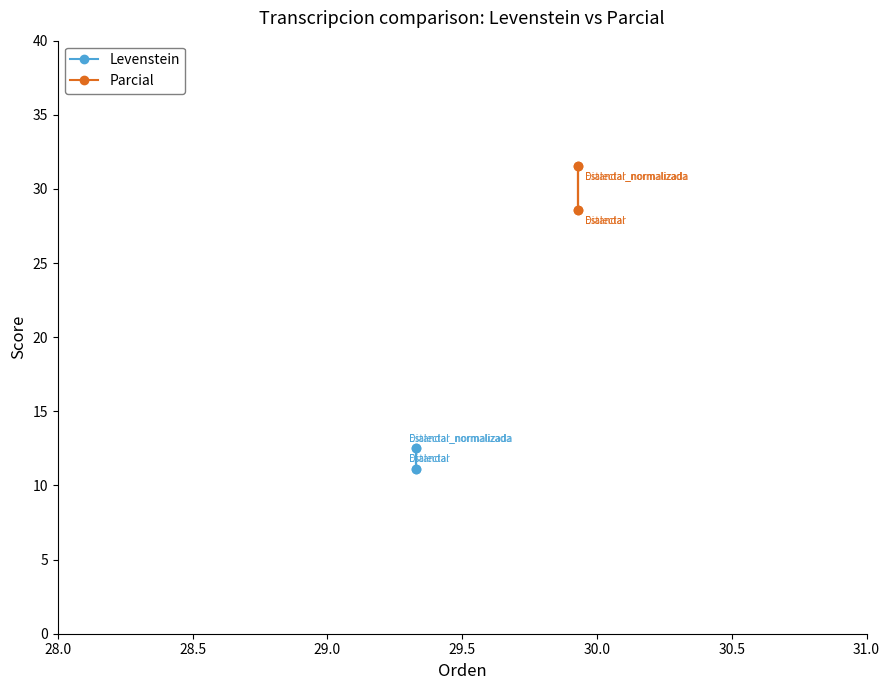

What are all the series names shown in the legend?

Levenstein, Parcial